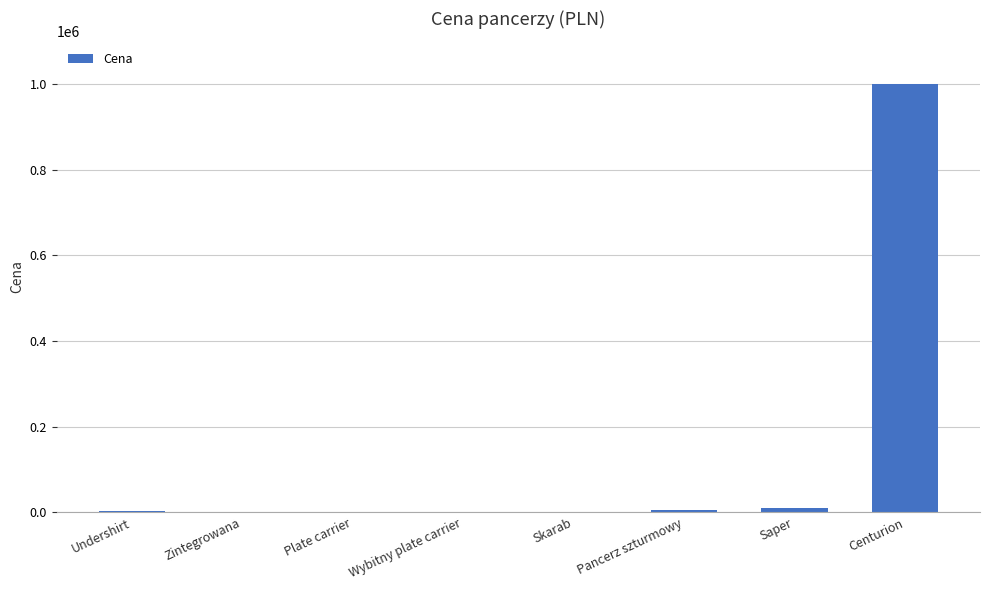

Where is the data nearest to the value 500150?

Saper